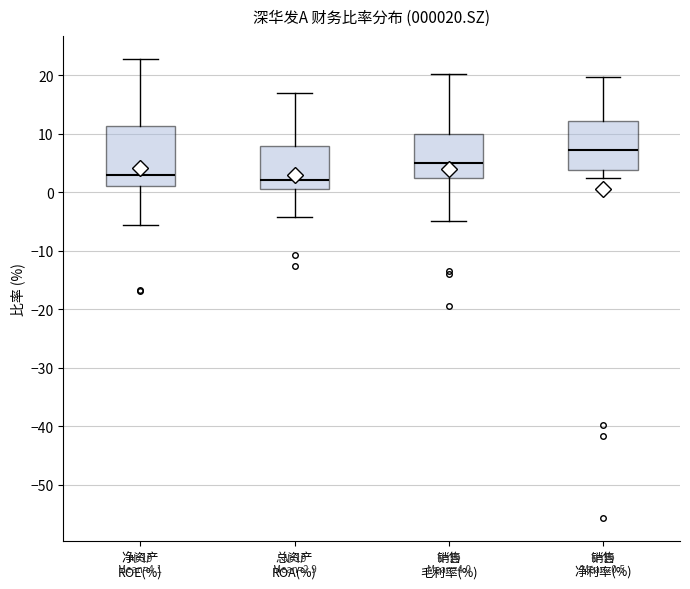

Which box has the highest median line?

销售 净利率(%)